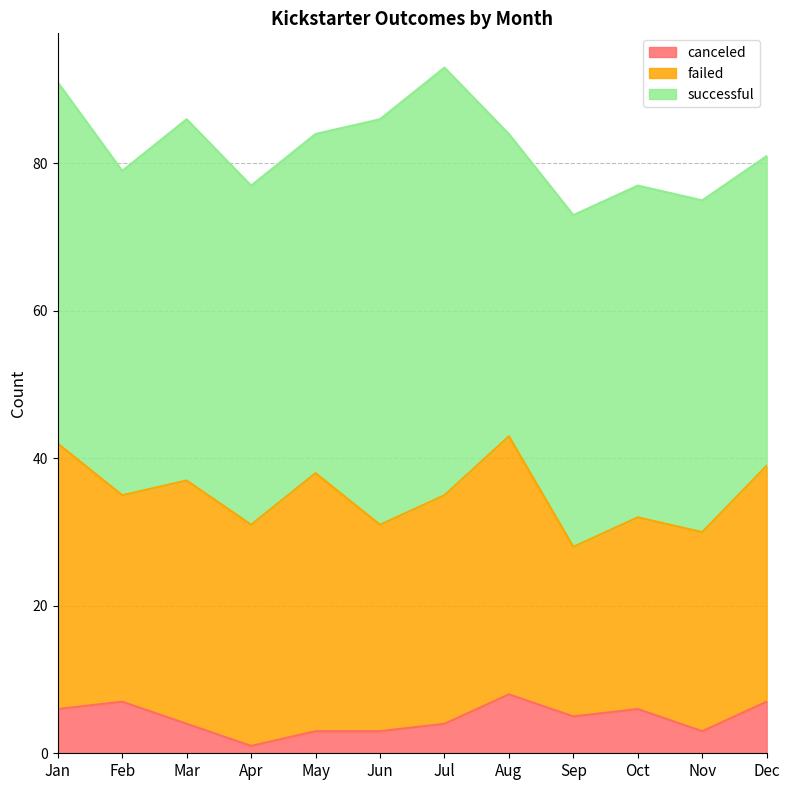

At which category does the chart reach its peak across all series?

Jul